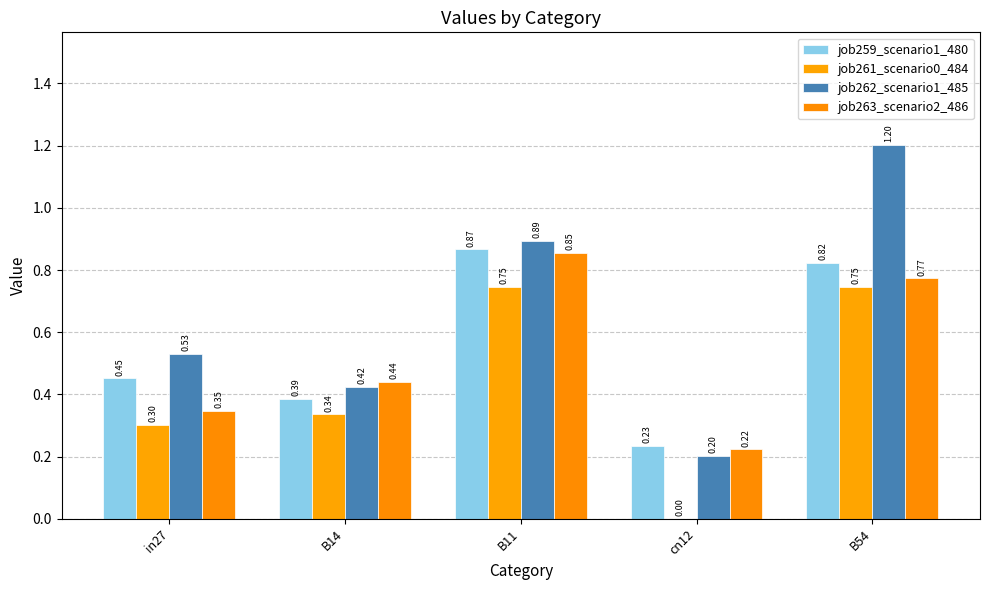

How many groups of bars are there?

5